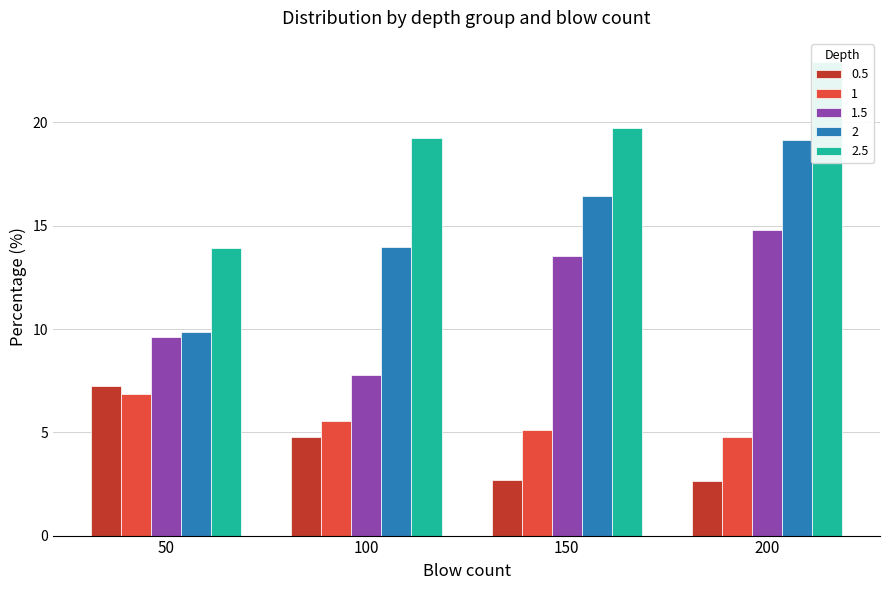

At which label is 2.5 closest to 21?

150